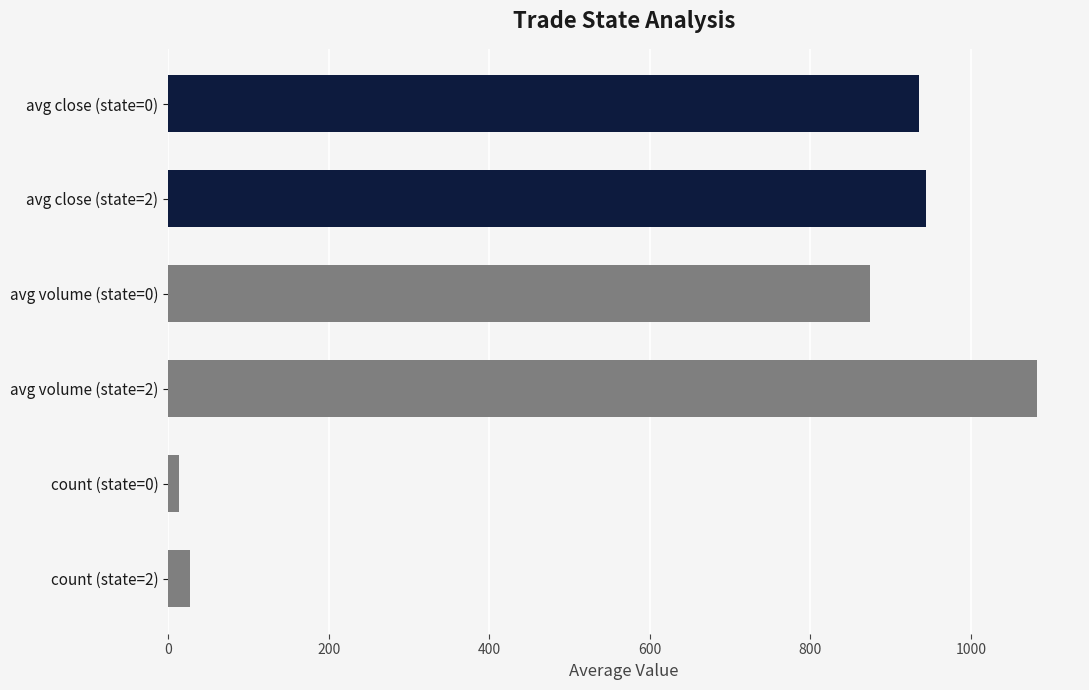

Does the chart contain any negative values?

No